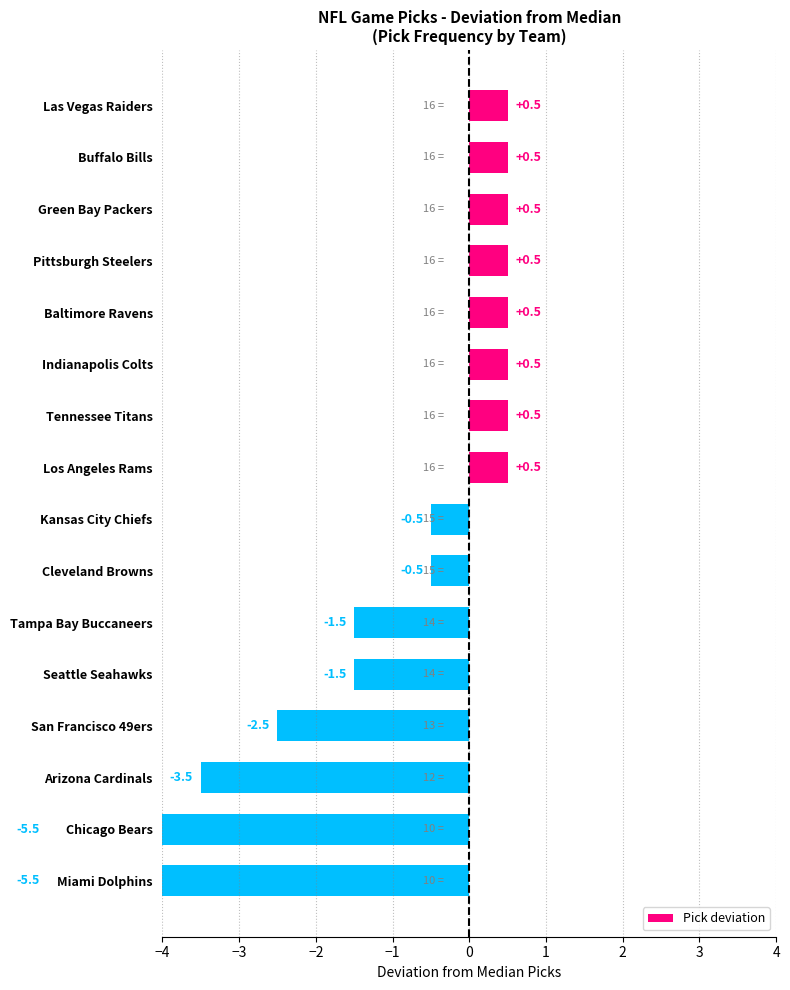

Count the number of values greater than 0.

8